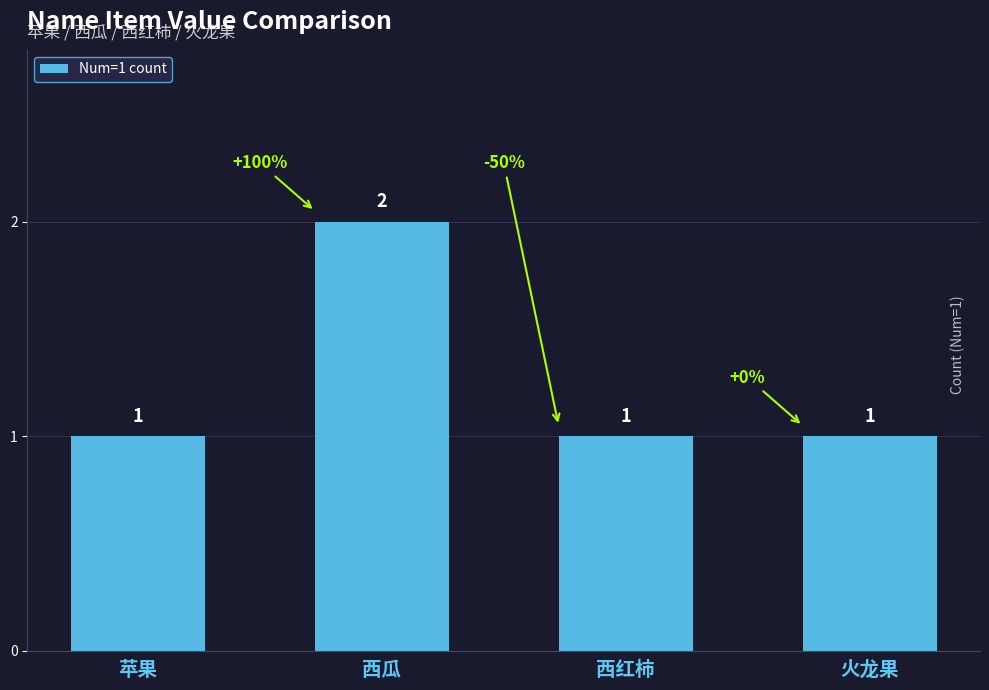

Which category has the highest value across all series?

西瓜